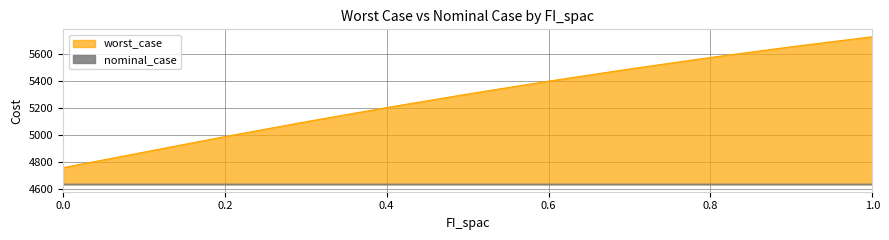

Which has a higher value, 0.7 or 0.4?

0.7